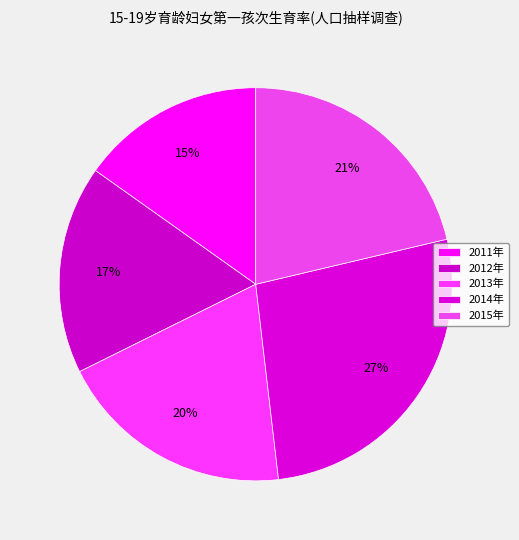

What percentage is the 2012年 slice, to the nearest percent?

17%